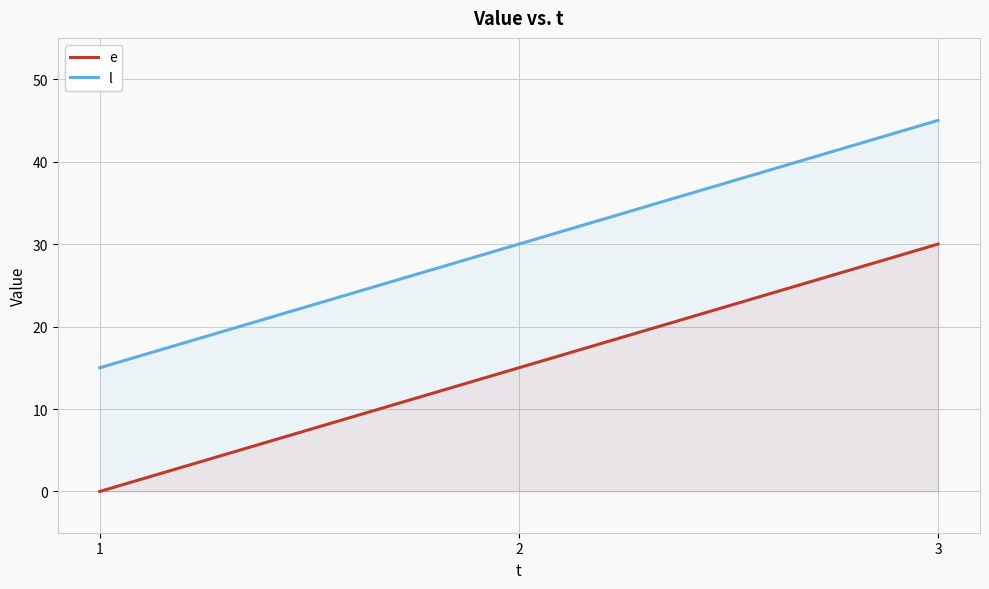

Which category has the lowest value in the l series?

1